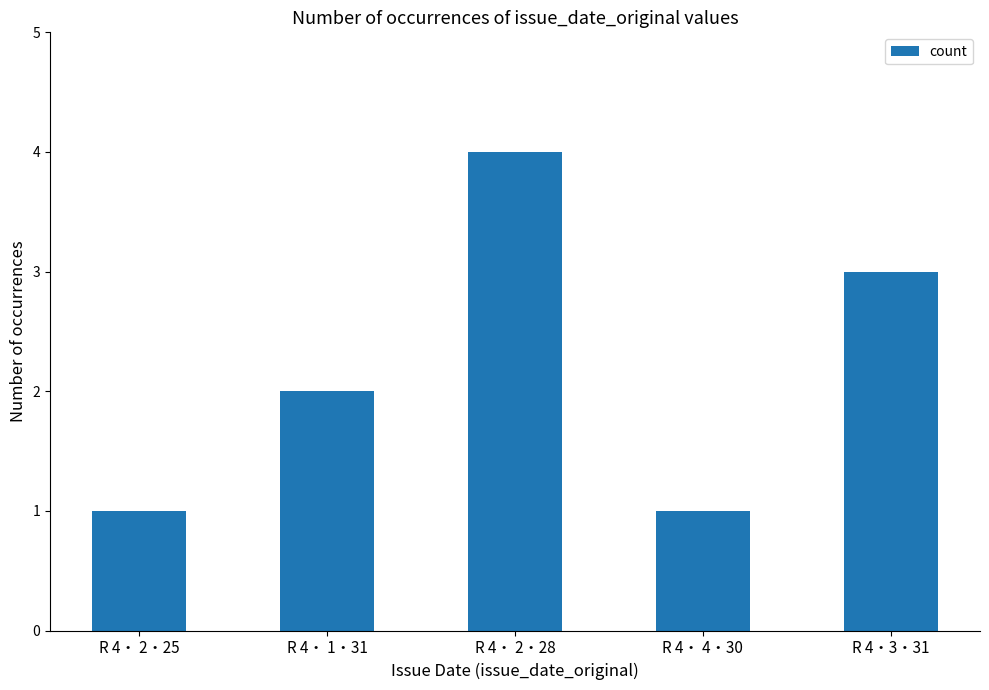

At which category does the chart reach its peak across all series?

R 4・ 2・28